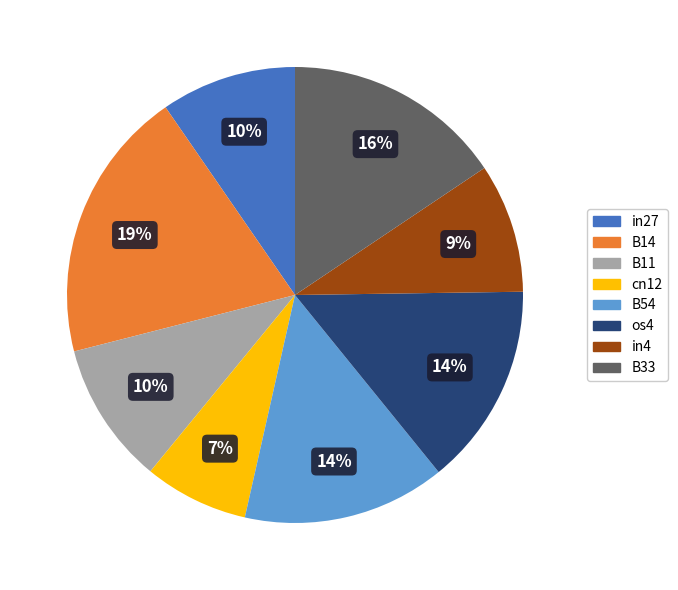

To the nearest percent, what is the difference between the largest and smallest slice percentages?

12%